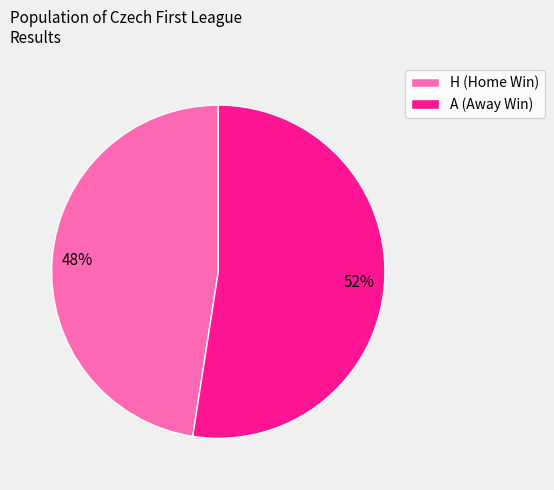

Combined, do H (Home Win) and A (Away Win) account for over 50%?

Yes